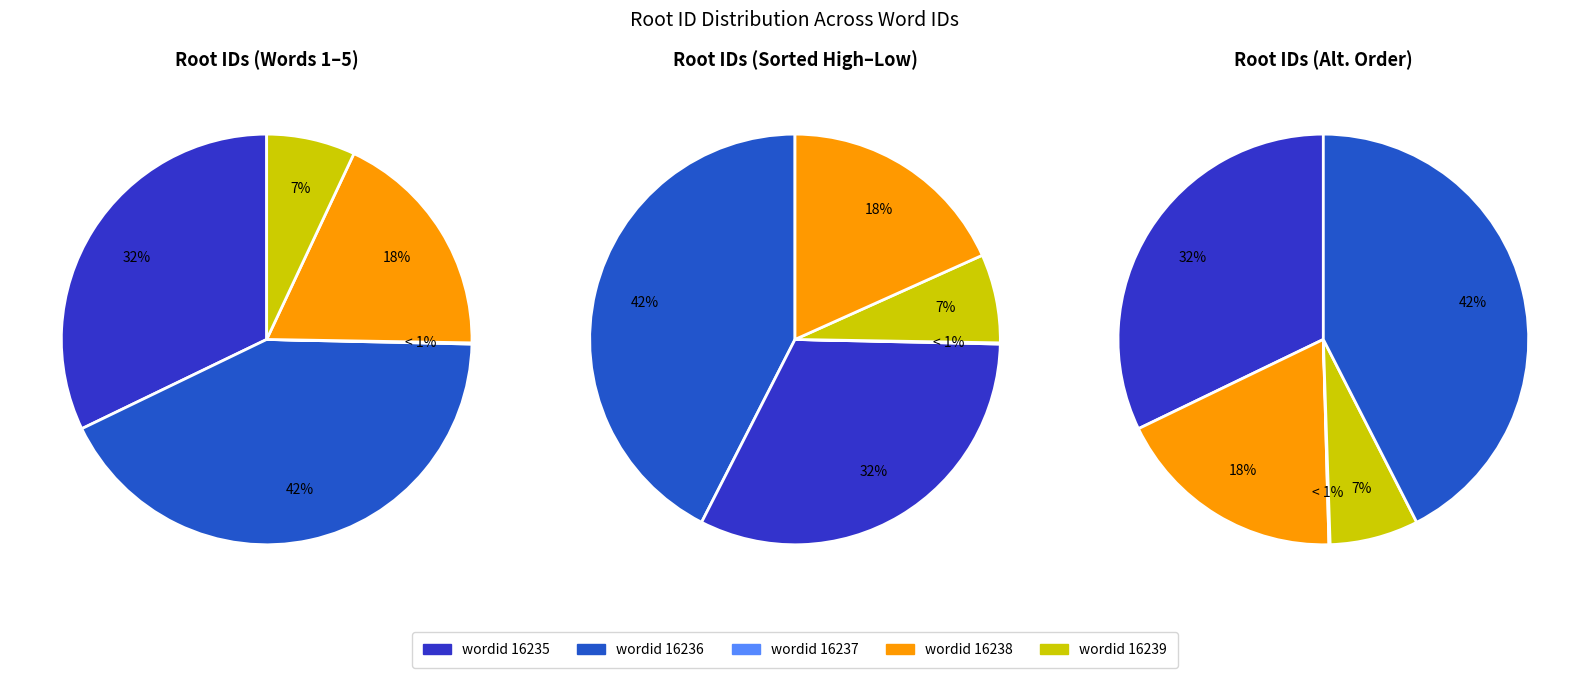

Rank the categories by value from lowest to highest.

16237, 16239, 16238, 16235, 16236